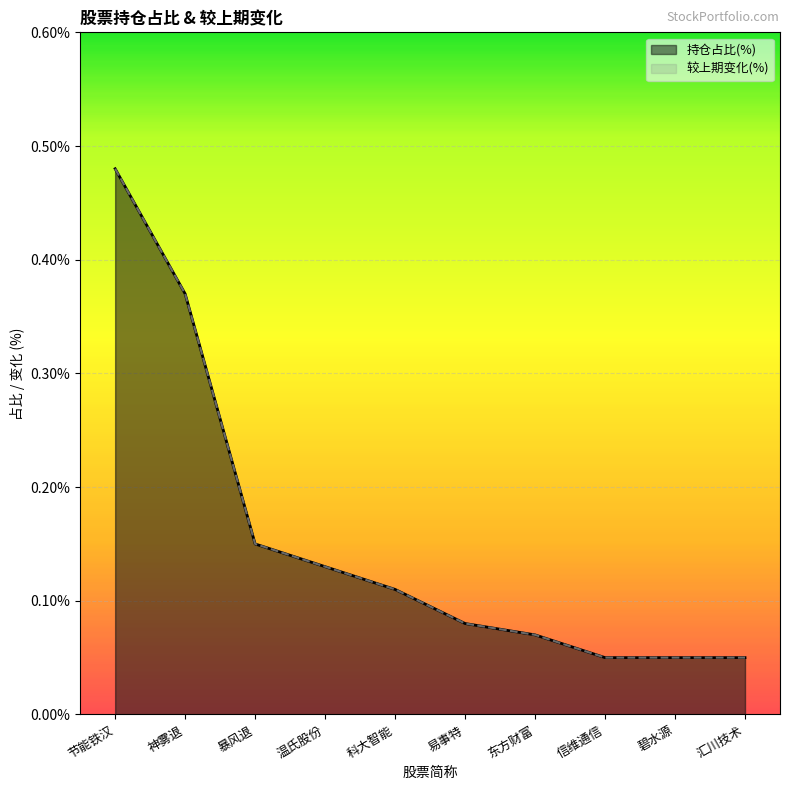

Count the 持仓占比(%) values in the range 0 to 1.

10